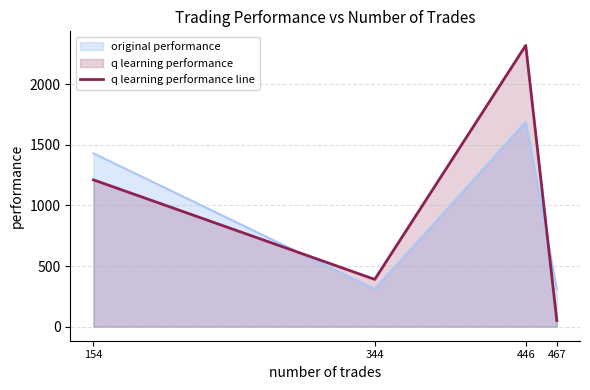

How many categories are shown in the chart?

4